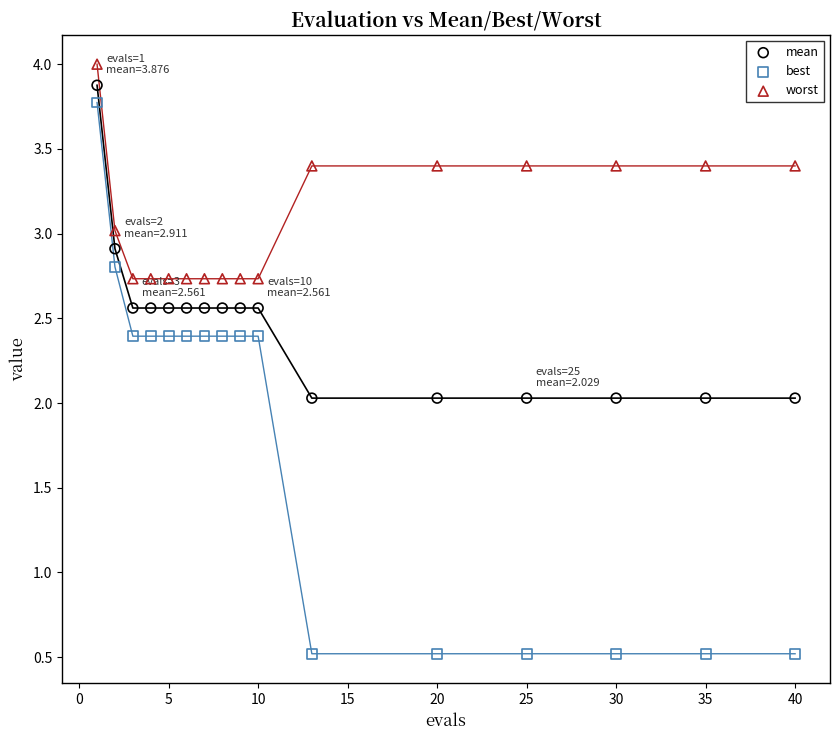

Which series reaches the minimum Y coordinate?

best